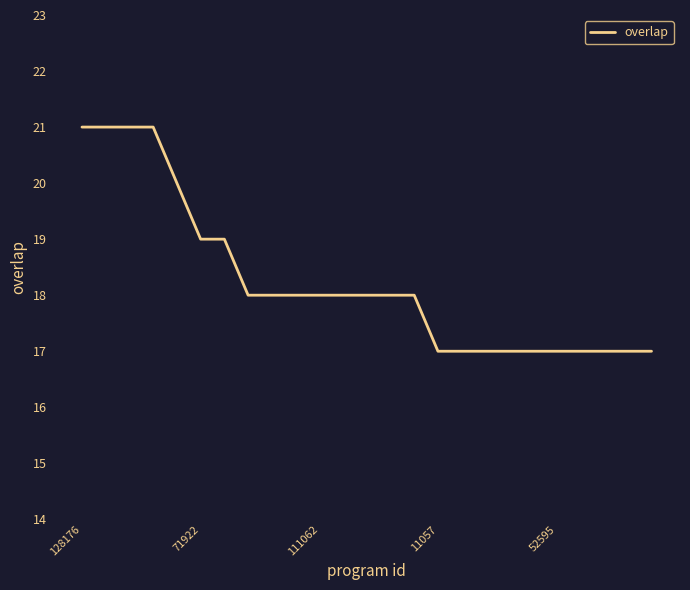

Reading left to right, transcribe all the data shown in this chart.

21	21	21	21	20	19	19	18	18	18	18	18	18	18	18	17	17	17	17	17	17	17	17	17	17